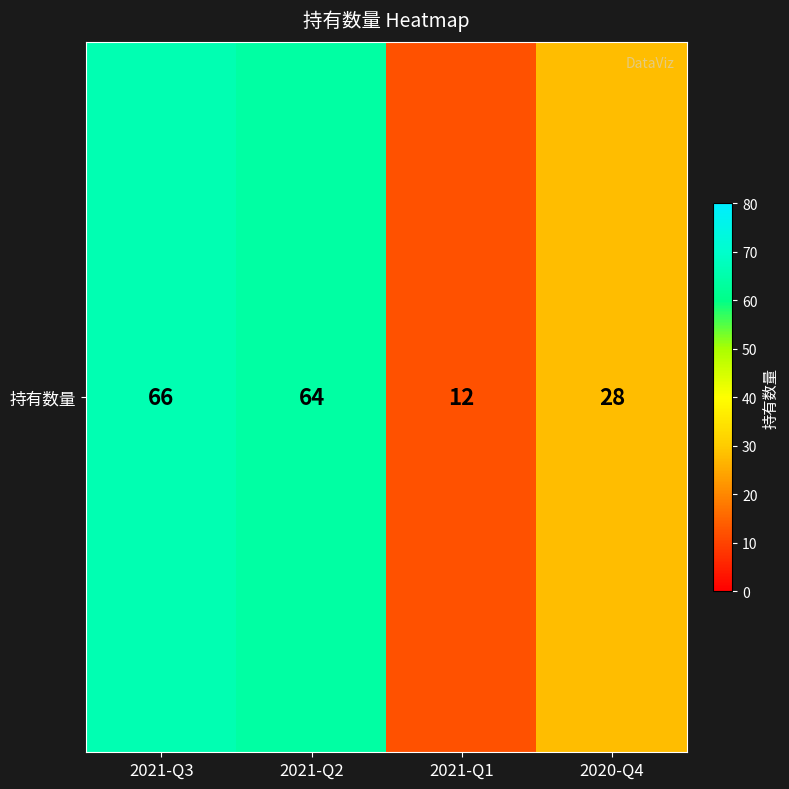

Reading left to right, what are all the values shown in this chart?

2021-Q3=66	2021-Q2=64	2021-Q1=12	2020-Q4=28